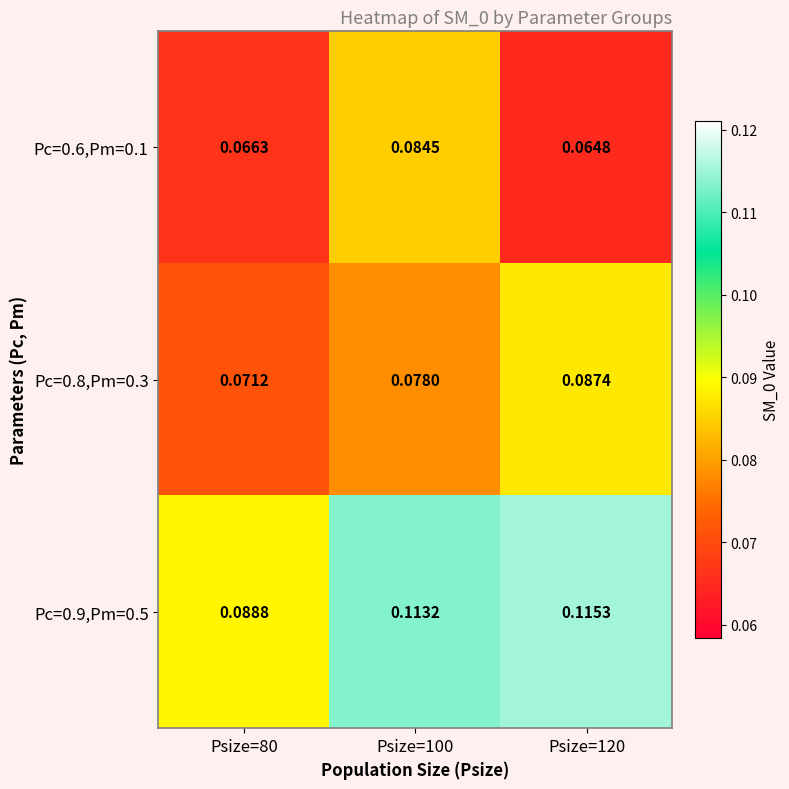

Between Psize=80 and Psize=120, which series saw the biggest shift?

Pc=0.9,Pm=0.5